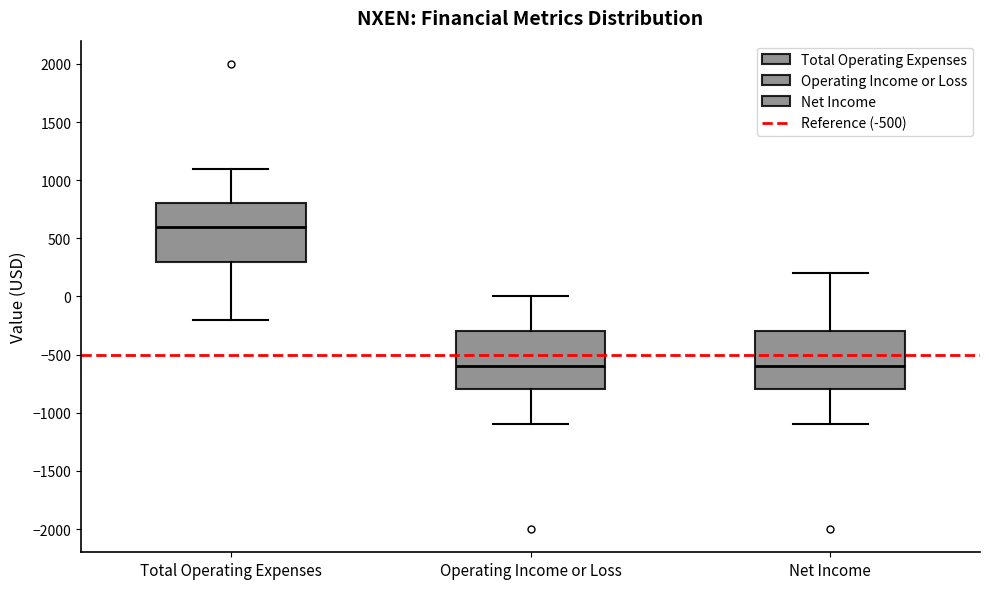

Reading left to right, transcribe this box plot: for each box, give where its median line is, the range the box spans, and where its two whiskers end, as read against the y-axis. The values are not printed on the chart, so give them approximately, as read against the axis.

Total Operating Expenses: median 600, box 300 to 800, whiskers -200 to 1100
Operating Income or Loss: median -600, box -800 to -300, whiskers -1100 to 0
Net Income: median -600, box -800 to -300, whiskers -1100 to 200